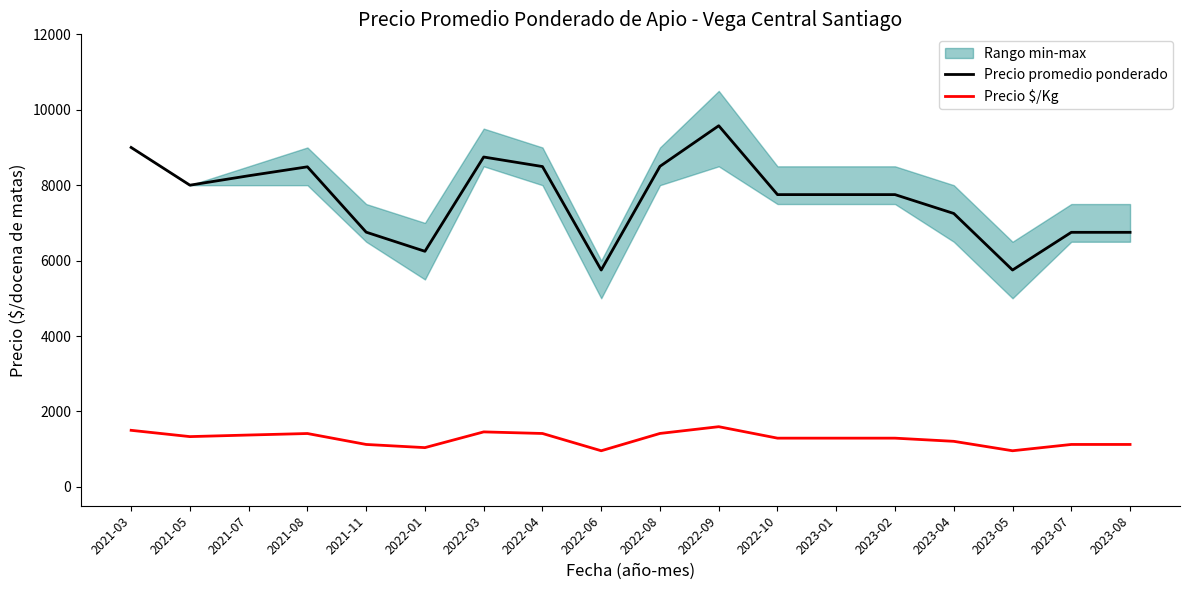

Which series has the widest spread of values?

Precio promedio ponderado